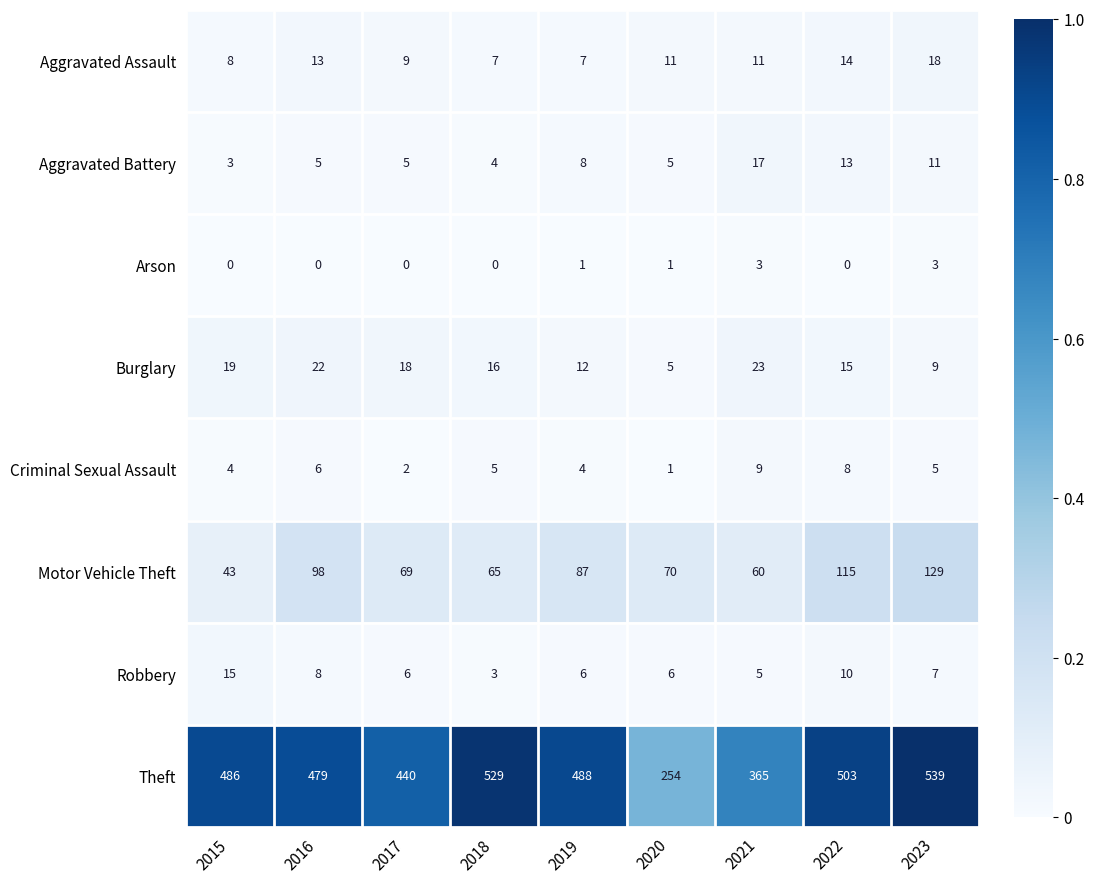

Where does the Motor Vehicle Theft series first go above 70?

2016